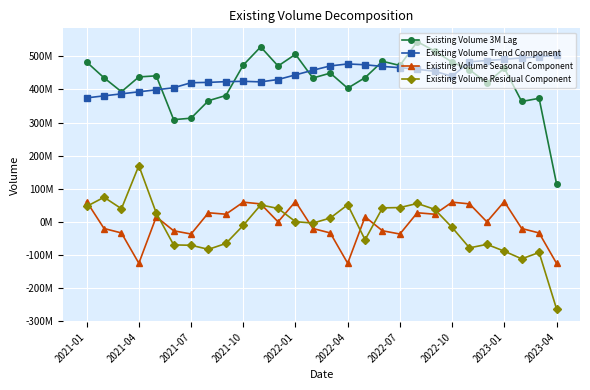

Does the chart display data point markers on the line(s)?

Yes